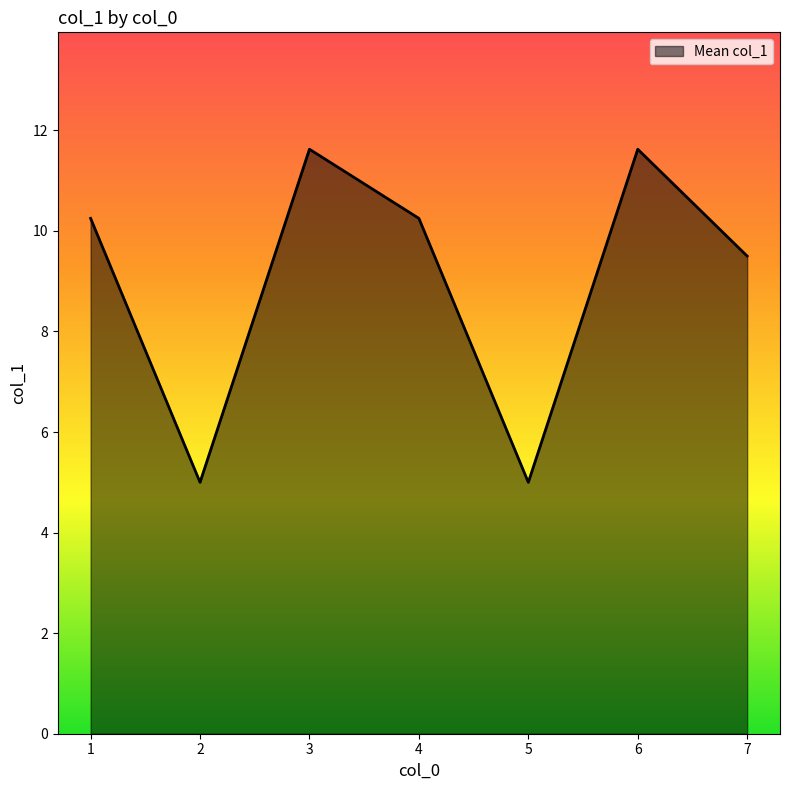

How many categories are shown in the chart?

7